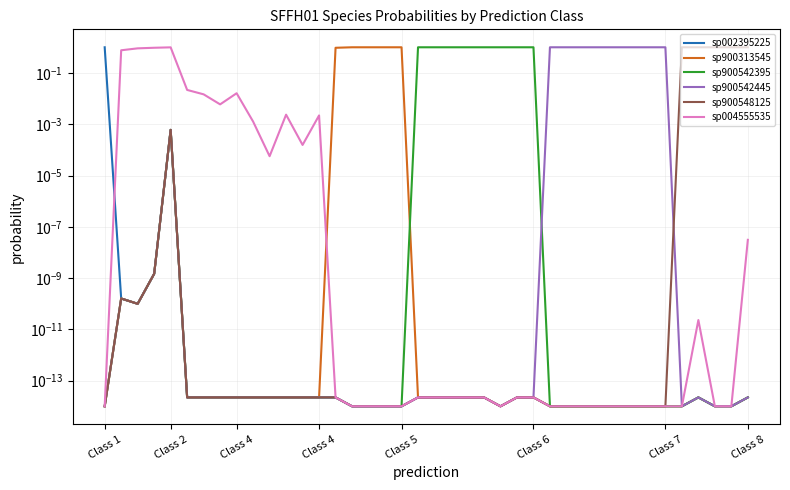

Which series changed the most between Class 2 and 12?

sp004555535